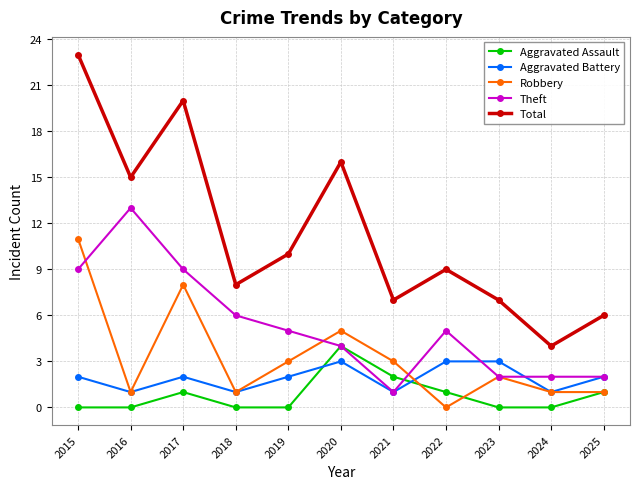

What is the difference between the maximum and minimum values in the Aggravated Assault series?

4